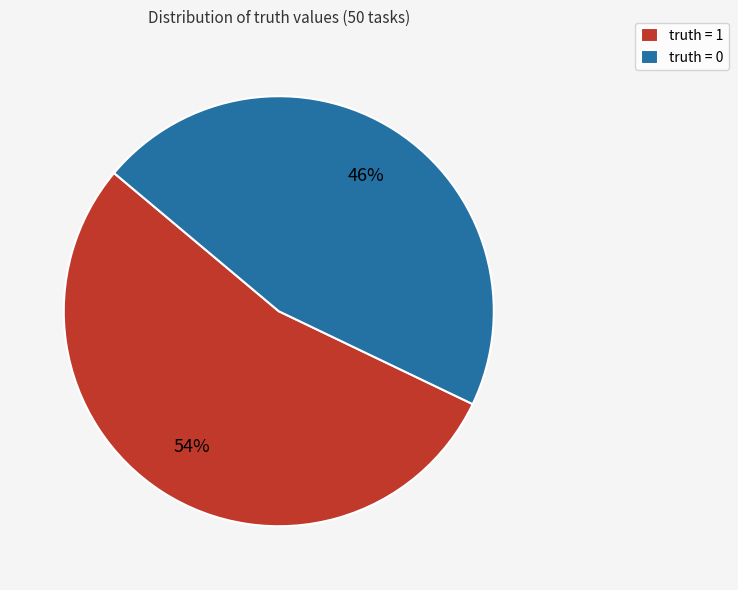

To the nearest percent, what is the difference between the truth = 0 and truth = 1 slice percentages?

8%